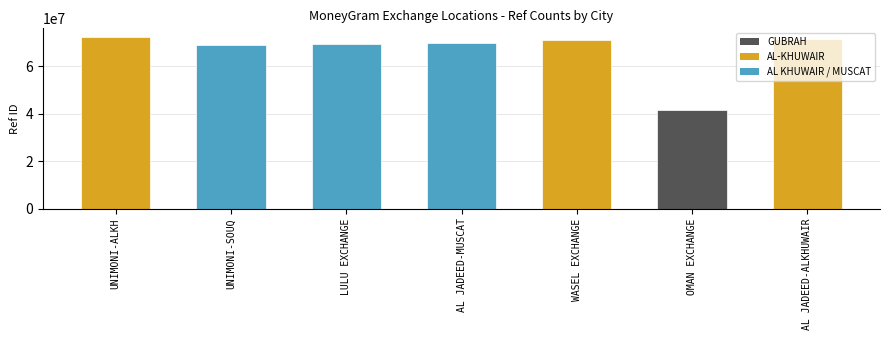

Where does the data first go above 69742626?

UNIMONI-ALKH